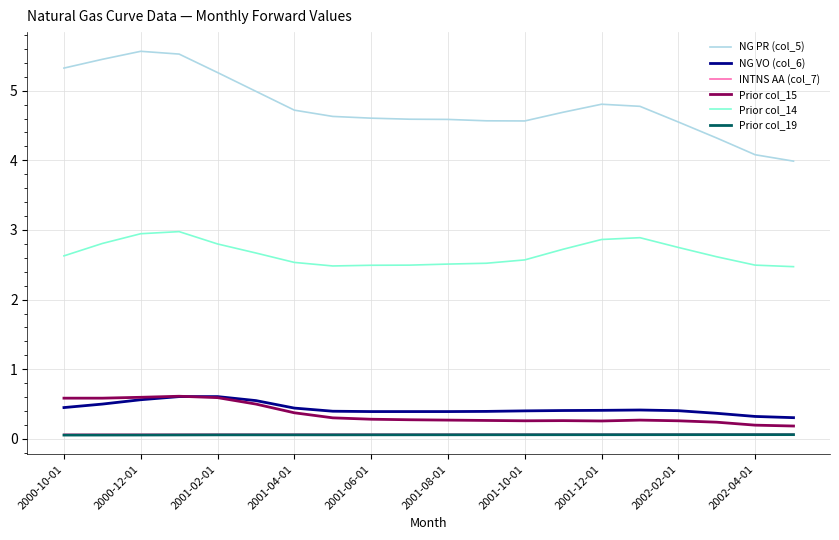

What is the average value of the Prior col_14 series?

2.7